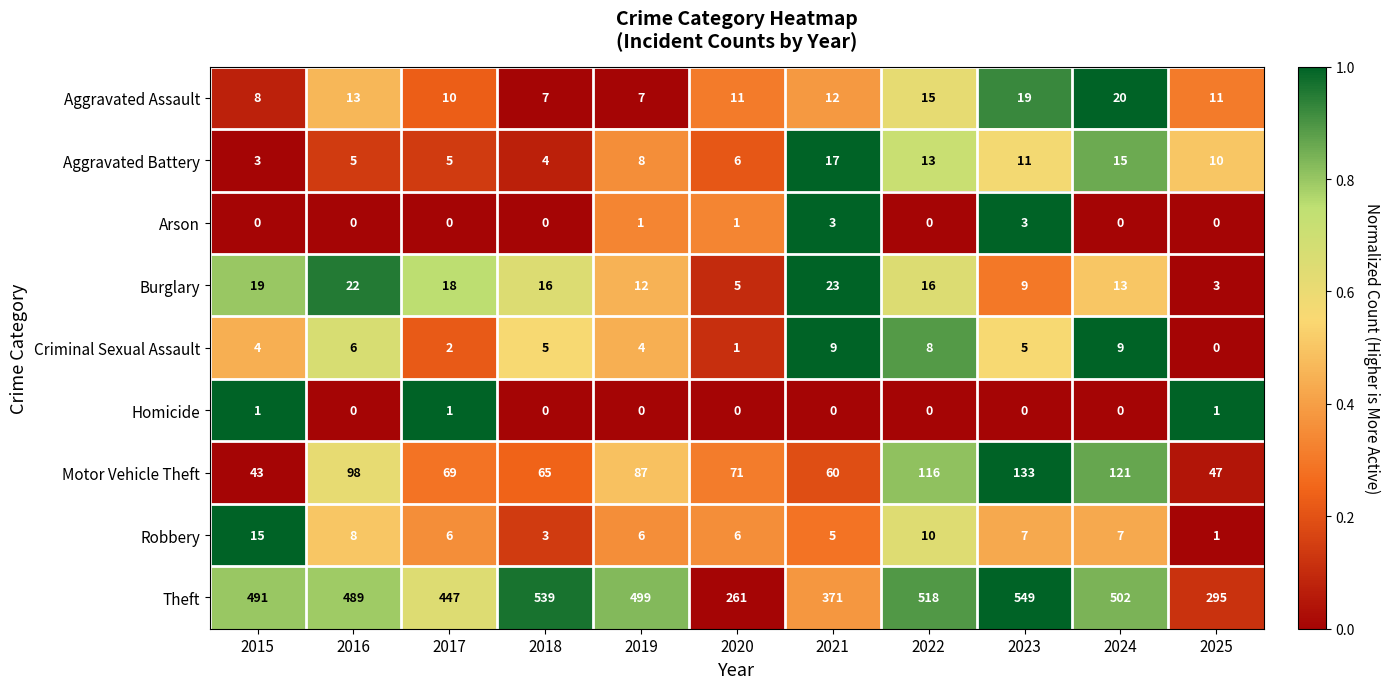

The value of Burglary at 2017 is 28. True or false?

False